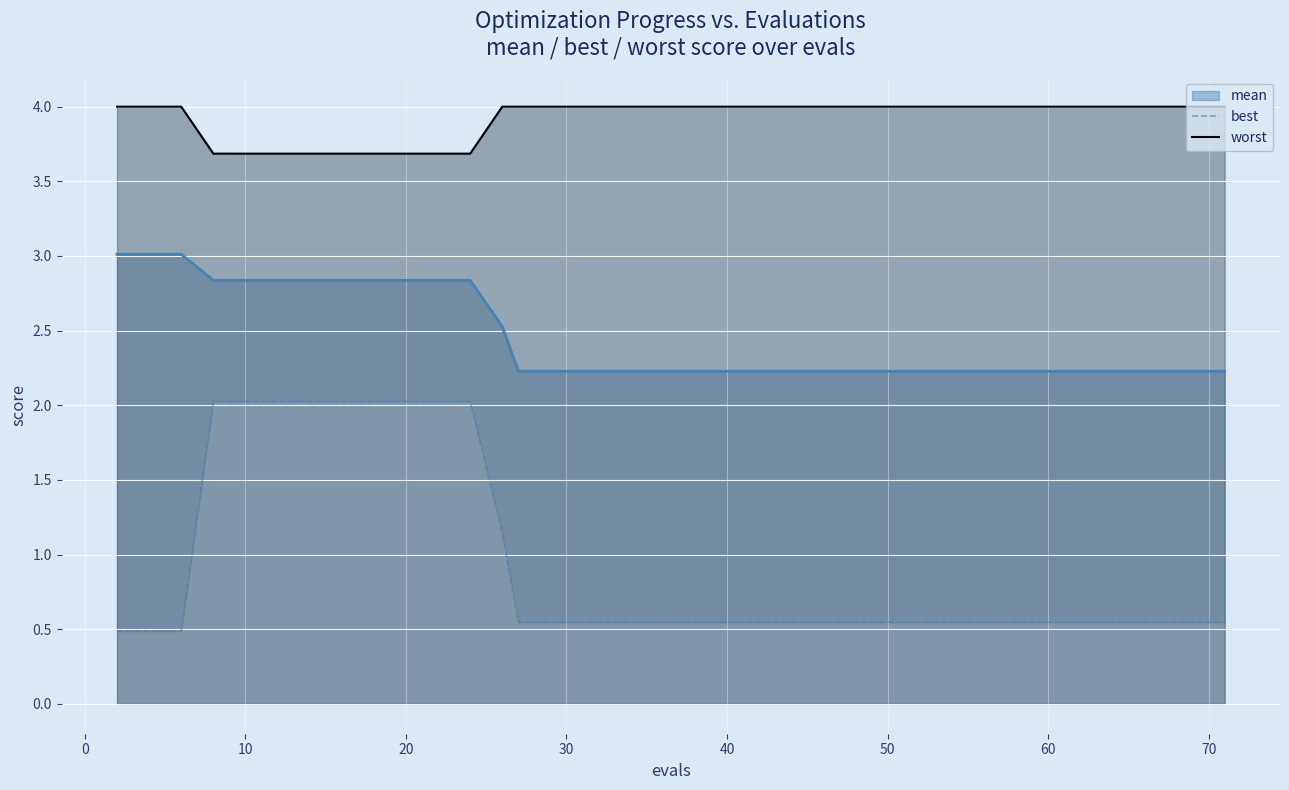

What is the minimum value for mean?

2.2